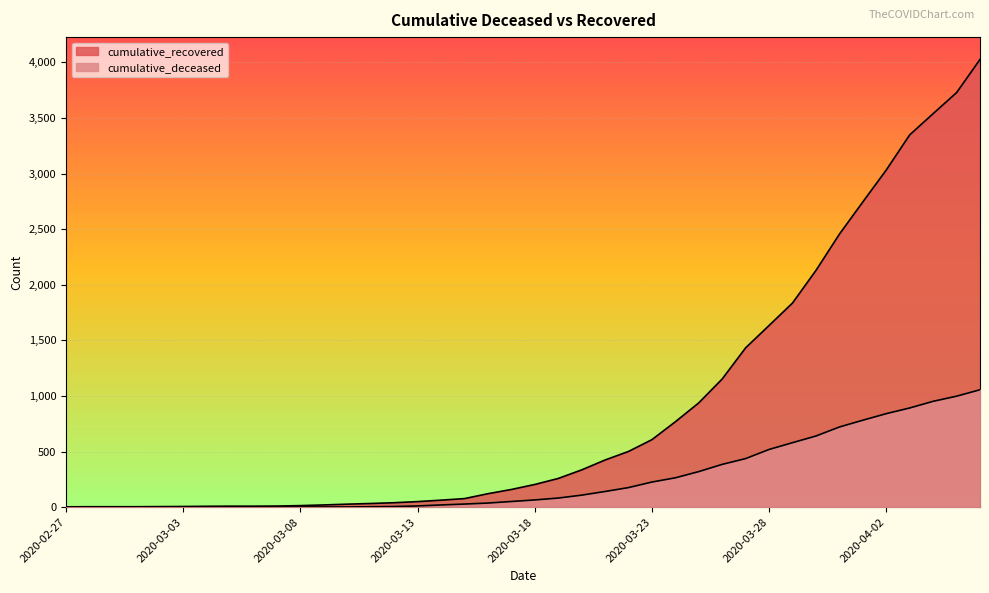

What is the difference between the second highest and second lowest values in the cumulative_recovered series?

3724